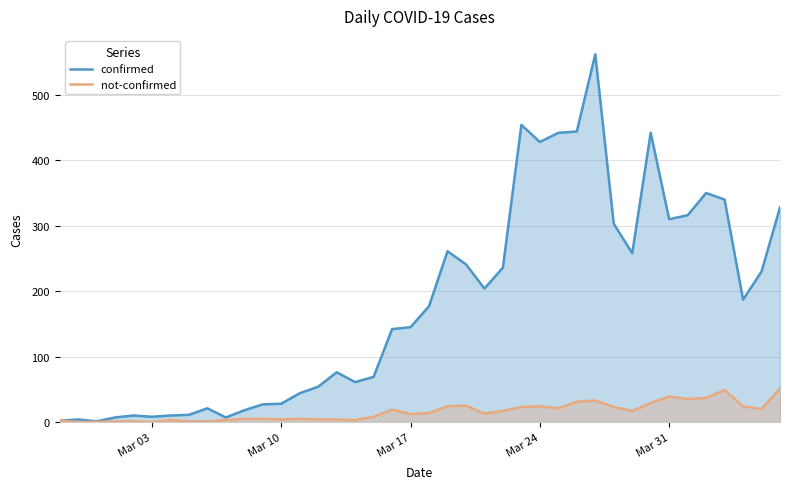

How many values in the confirmed series are below 177?

20